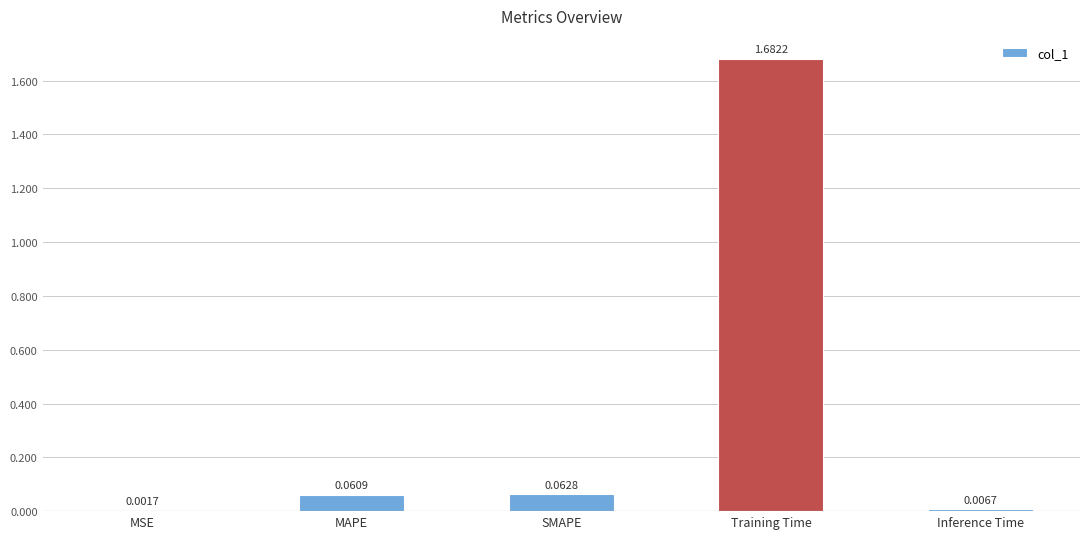

At which label is the value closest to 0?

MSE